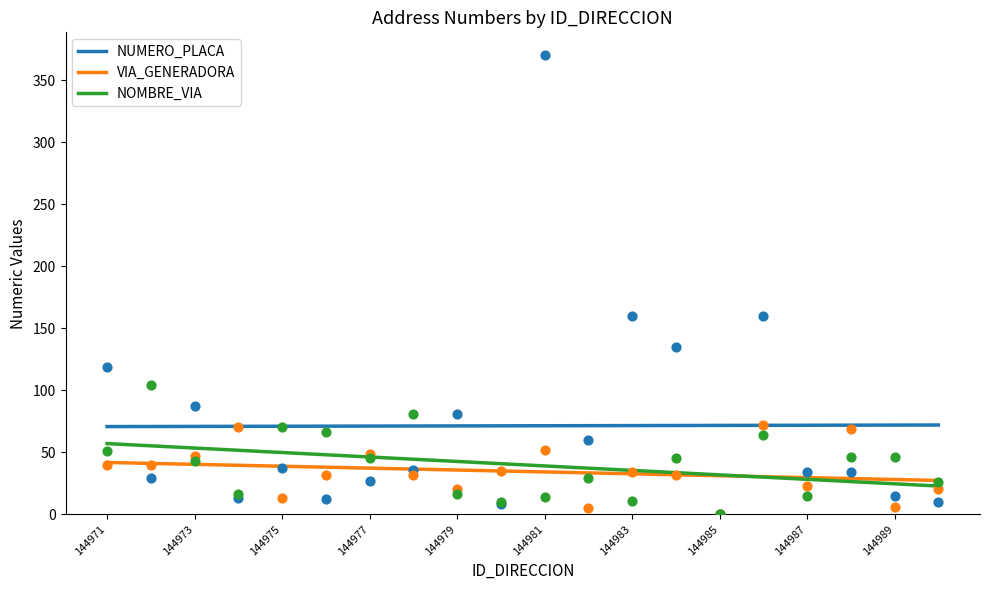

True or false: NUMERO_PLACA and NOMBRE_VIA cross at least once.

False